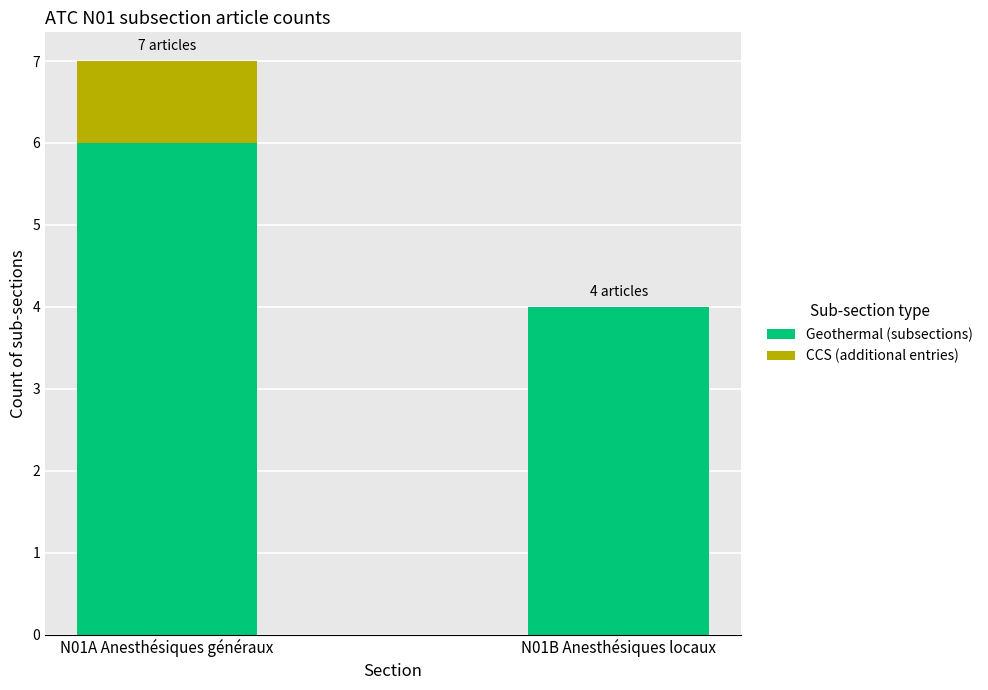

What is the highest value of the Geothermal (subsections) series?

6